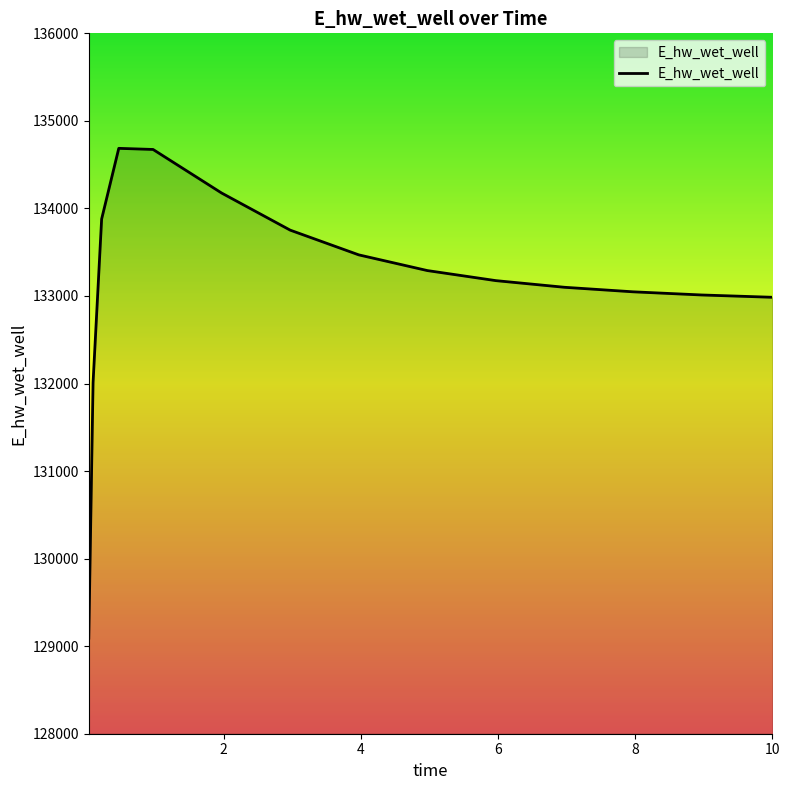

What is the maximum value shown in the chart?

134686.4